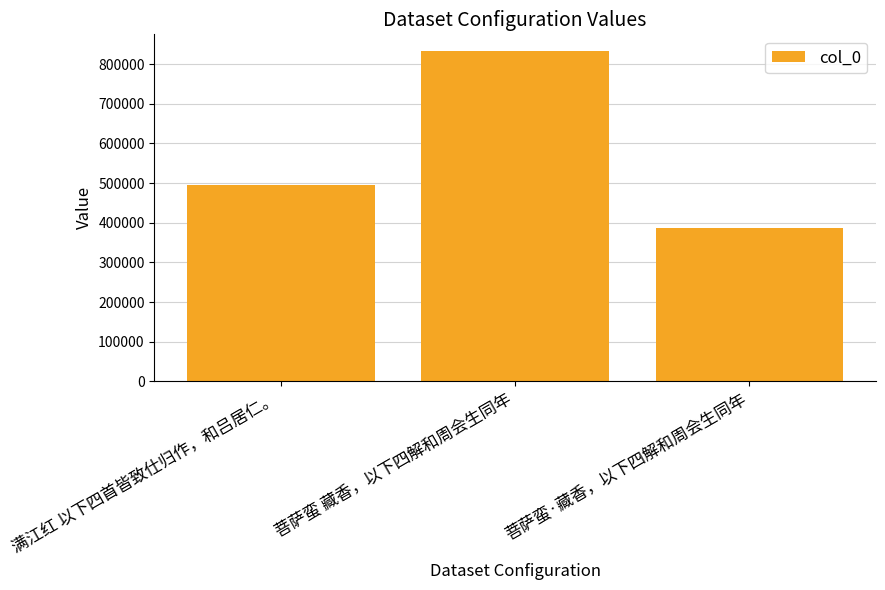

At which category does the chart reach its peak across all series?

菩萨蛮 藏香，以下四解和周会生同年